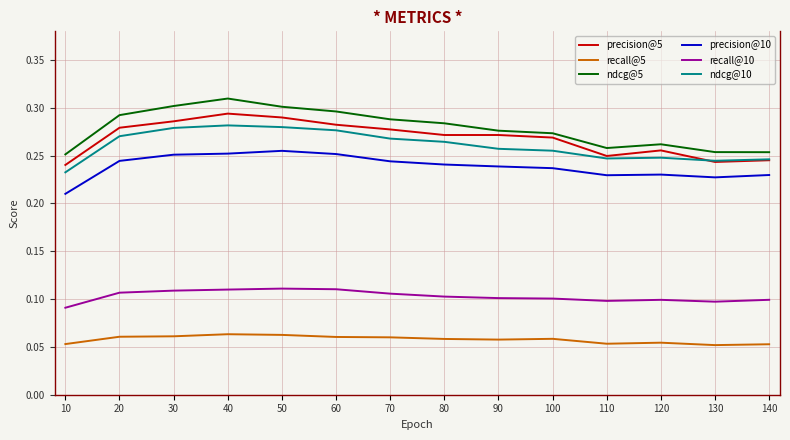

Which series has the widest spread of values?

ndcg@5